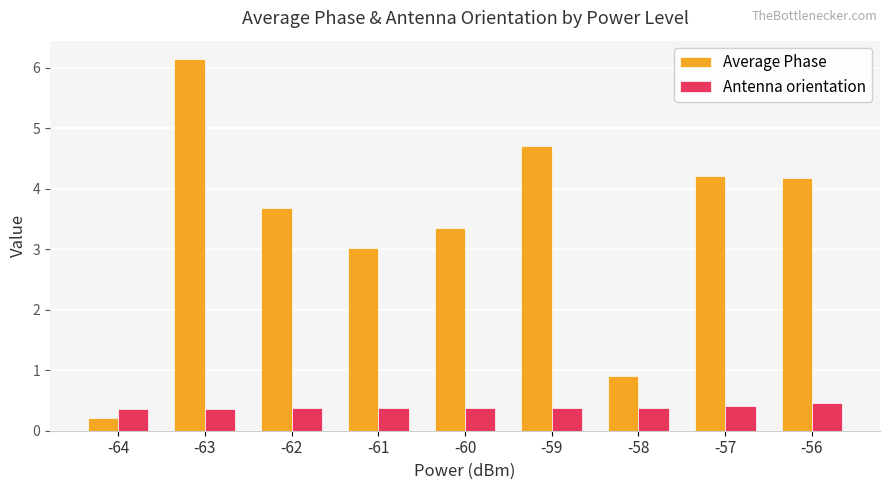

Reading left to right, list all the values displayed in this chart.

Average Phase: -64=0.2	-63=6.1	-62=3.7	-61=3.0	-60=3.4	-59=4.7	-58=0.9	-57=4.2	-56=4.2
Antenna orientation: -64=0.4	-63=0.4	-62=0.4	-61=0.4	-60=0.4	-59=0.4	-58=0.4	-57=0.4	-56=0.5